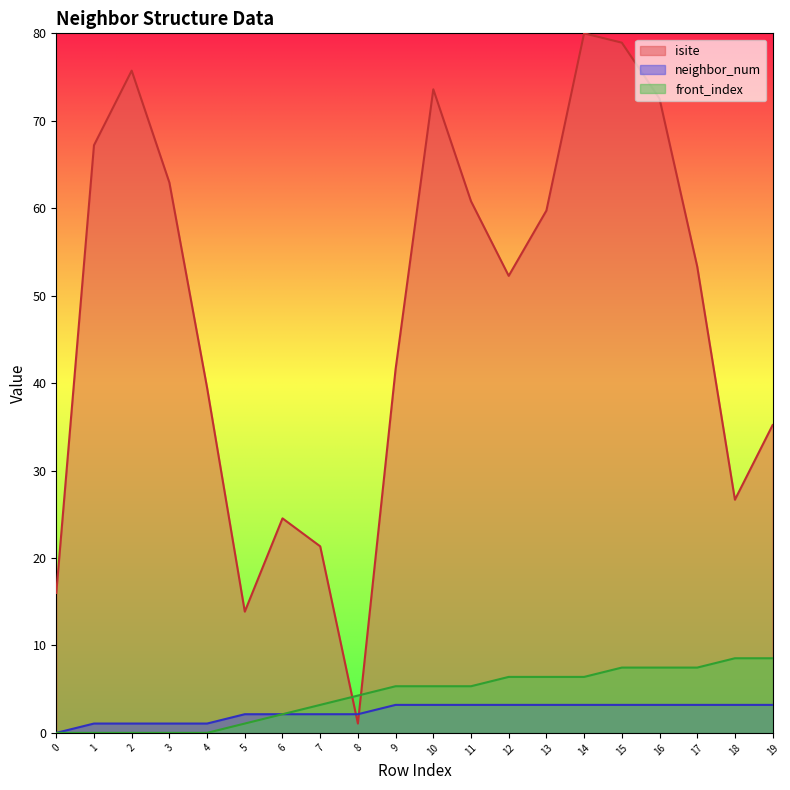

At 15, list the series in order from largest to smallest.

isite, front_index, neighbor_num